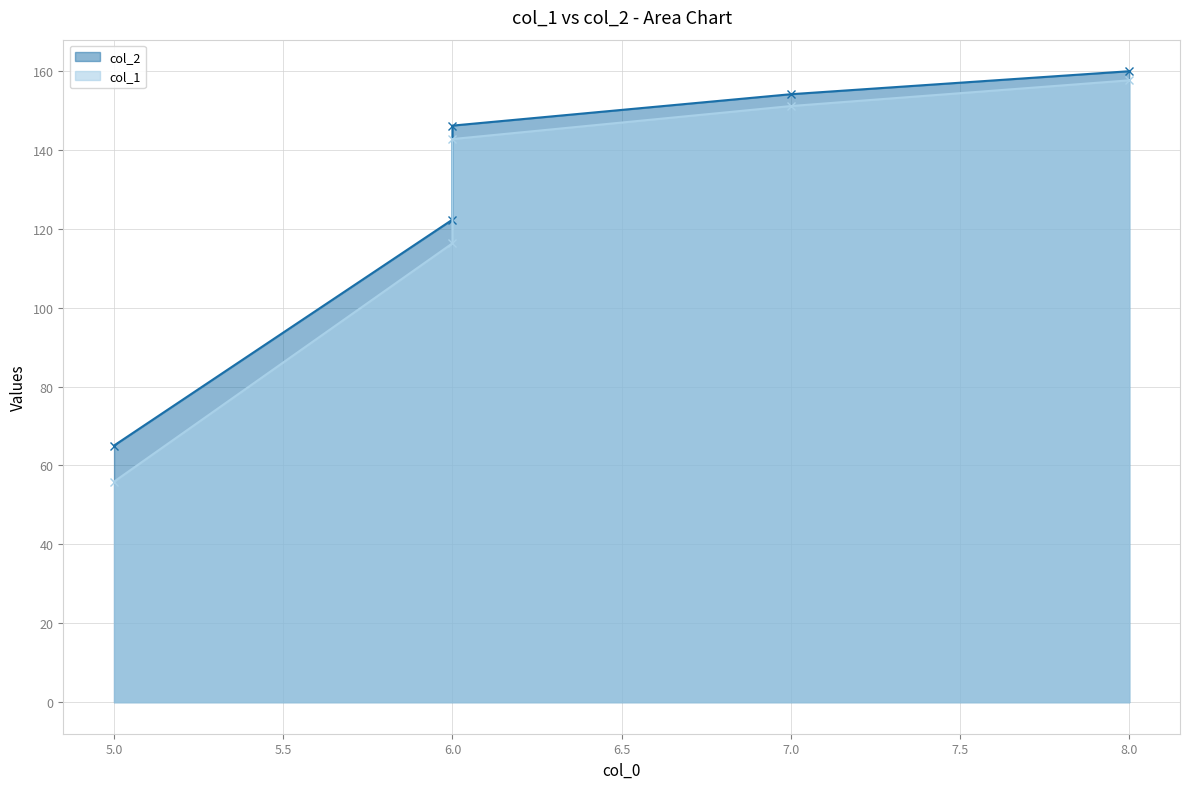

What is the sum of the col_1 values at 5 and 7?

207.0